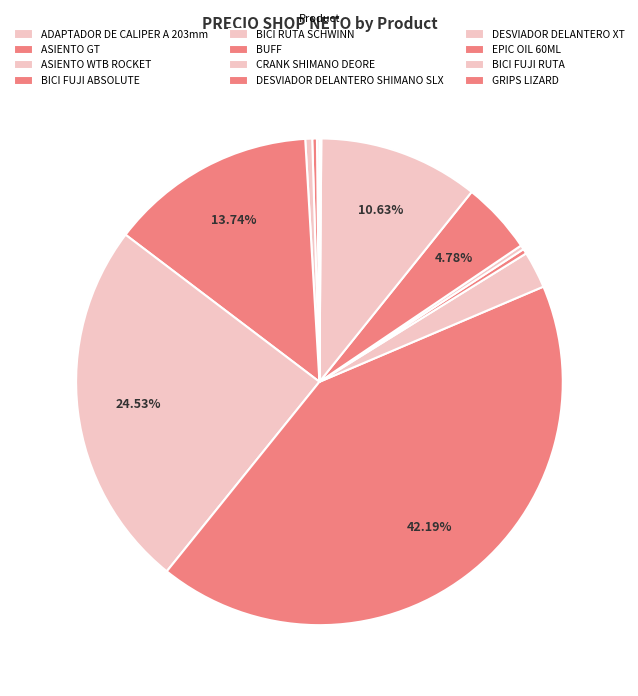

To the nearest percent, what is the combined percentage of BICI FUJI RUTA and ADAPTADOR DE CALIPER A 203mm?

11%